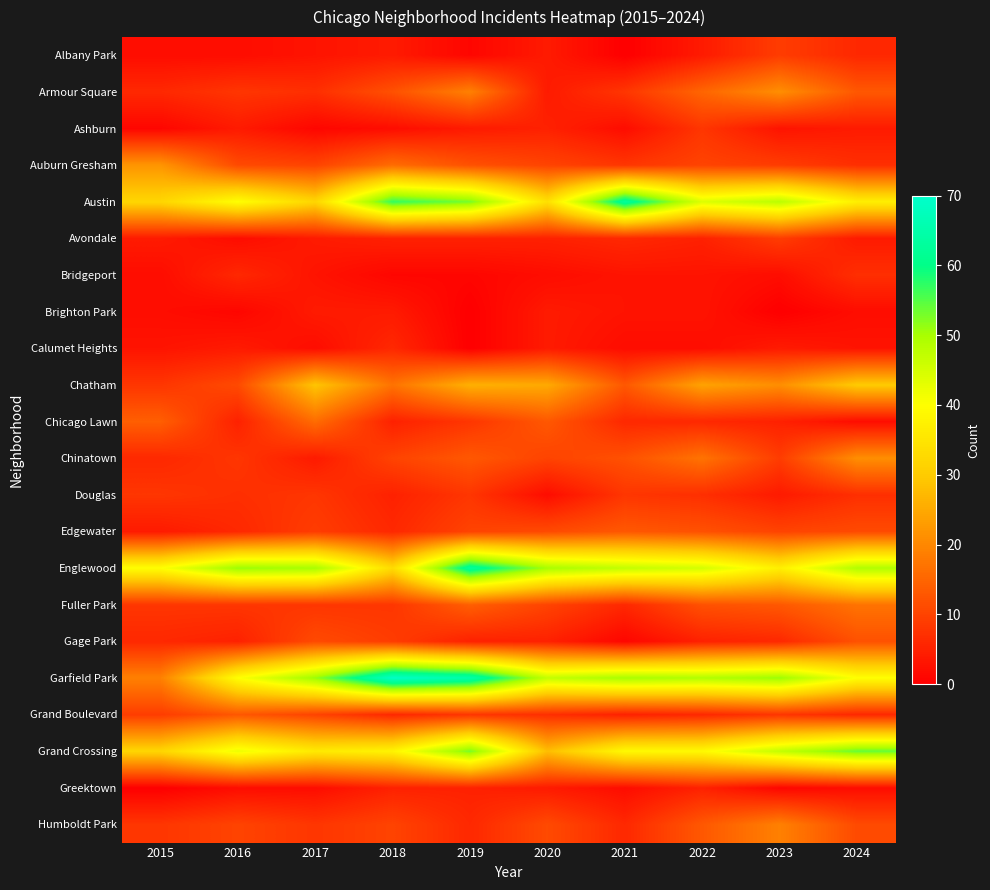

Reading left to right, extract all data points from this chart.

Albany Park: 2015=2	2016=2	2017=3	2018=4	2019=1	2020=4	2021=0	2022=4	2023=9	2024=6
Armour Square: 2015=6	2016=8	2017=7	2018=12	2019=19	2020=4	2021=8	2022=15	2023=21	2024=13
Ashburn: 2015=1	2016=4	2017=1	2018=2	2019=4	2020=5	2021=2	2022=8	2023=3	2024=4
Auburn Gresham: 2015=22	2016=11	2017=10	2018=16	2019=12	2020=10	2021=8	2022=10	2023=9	2024=7
Austin: 2015=32	2016=40	2017=32	2018=57	2019=53	2020=34	2021=63	2022=44	2023=48	2024=37
Avondale: 2015=4	2016=2	2017=4	2018=5	2019=5	2020=5	2021=6	2022=5	2023=9	2024=4
Bridgeport: 2015=2	2016=6	2017=3	2018=1	2019=1	2020=2	2021=3	2022=3	2023=2	2024=7
Brighton Park: 2015=2	2016=1	2017=4	2018=4	2019=0	2020=4	2021=3	2022=3	2023=0	2024=2
Calumet Heights: 2015=3	2016=4	2017=2	2018=6	2019=0	2020=4	2021=2	2022=2	2023=4	2024=3
Chatham: 2015=8	2016=11	2017=29	2018=17	2019=26	2020=25	2021=13	2022=24	2023=21	2024=30
Chicago Lawn: 2015=14	2016=5	2017=16	2018=5	2019=8	2020=13	2021=6	2022=6	2023=5	2024=2
Chinatown: 2015=6	2016=8	2017=4	2018=10	2019=13	2020=10	2021=12	2022=17	2023=9	2024=21
Douglas: 2015=8	2016=7	2017=8	2018=5	2019=8	2020=2	2021=8	2022=7	2023=4	2024=7
Edgewater: 2015=4	2016=6	2017=9	2018=6	2019=10	2020=11	2021=13	2022=12	2023=10	2024=11
Englewood: 2015=40	2016=51	2017=50	2018=33	2019=63	2020=50	2021=47	2022=45	2023=37	2024=49
Fuller Park: 2015=8	2016=8	2017=8	2018=8	2019=14	2020=10	2021=6	2022=12	2023=13	2024=17
Gage Park: 2015=6	2016=5	2017=11	2018=9	2019=5	2020=5	2021=1	2022=5	2023=6	2024=12
Garfield Park: 2015=19	2016=40	2017=51	2018=69	2019=65	2020=47	2021=50	2022=49	2023=51	2024=40
Grand Boulevard: 2015=9	2016=13	2017=10	2018=6	2019=8	2020=7	2021=5	2022=6	2023=8	2024=6
Grand Crossing: 2015=32	2016=42	2017=36	2018=38	2019=53	2020=28	2021=39	2022=39	2023=47	2024=54
Greektown: 2015=0	2016=2	2017=2	2018=5	2019=5	2020=4	2021=2	2022=5	2023=1	2024=2
Humboldt Park: 2015=8	2016=10	2017=8	2018=10	2019=6	2020=11	2021=6	2022=13	2023=19	2024=11